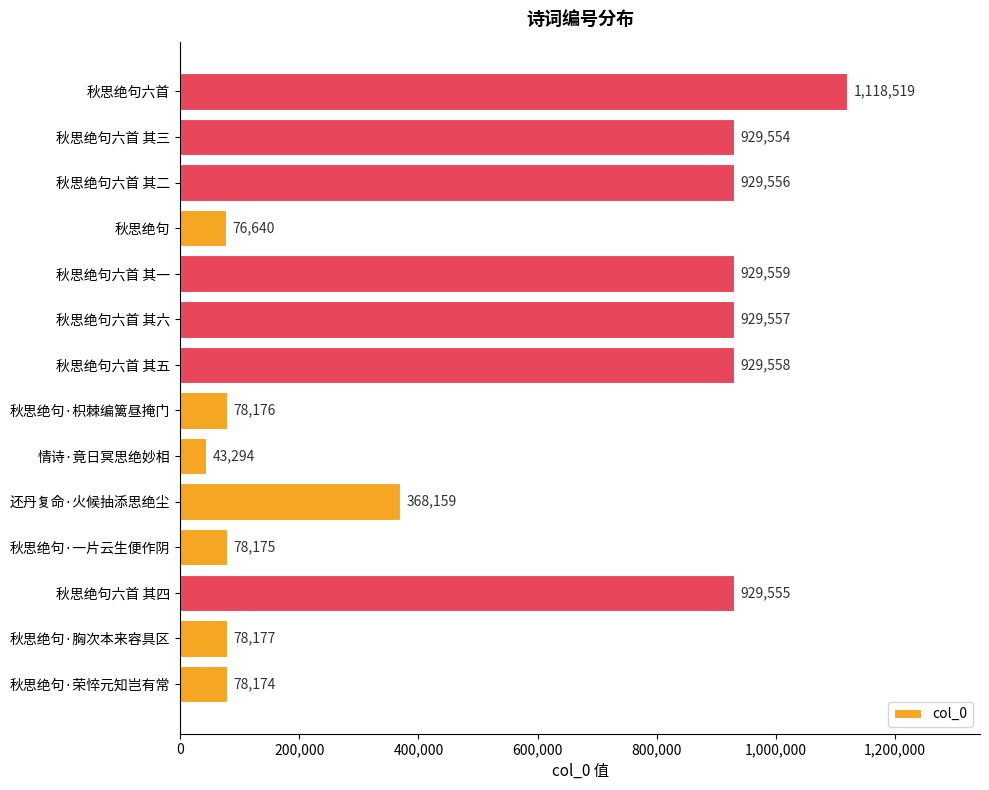

At which category does the chart reach its peak across all series?

秋思绝句六首